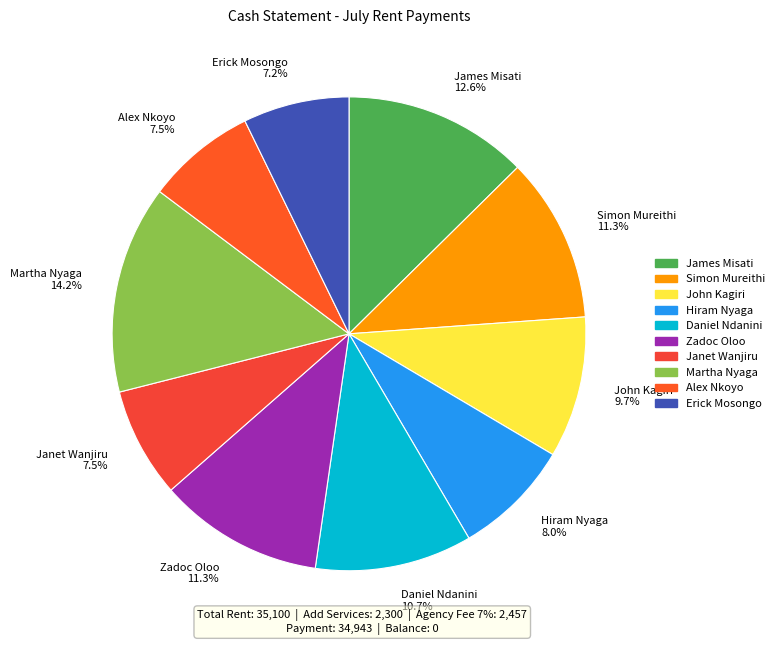

Is the sum of Zadoc Oloo 11.3% and Janet Wanjiru 7.5% greater than half?

No